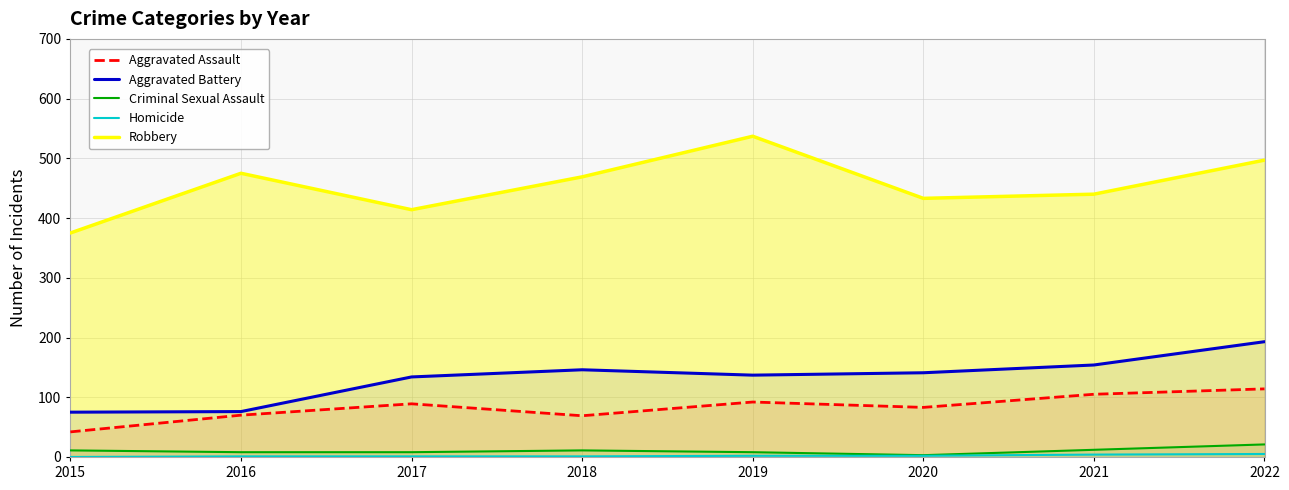

Where is the first local minimum for Aggravated Battery?

2019